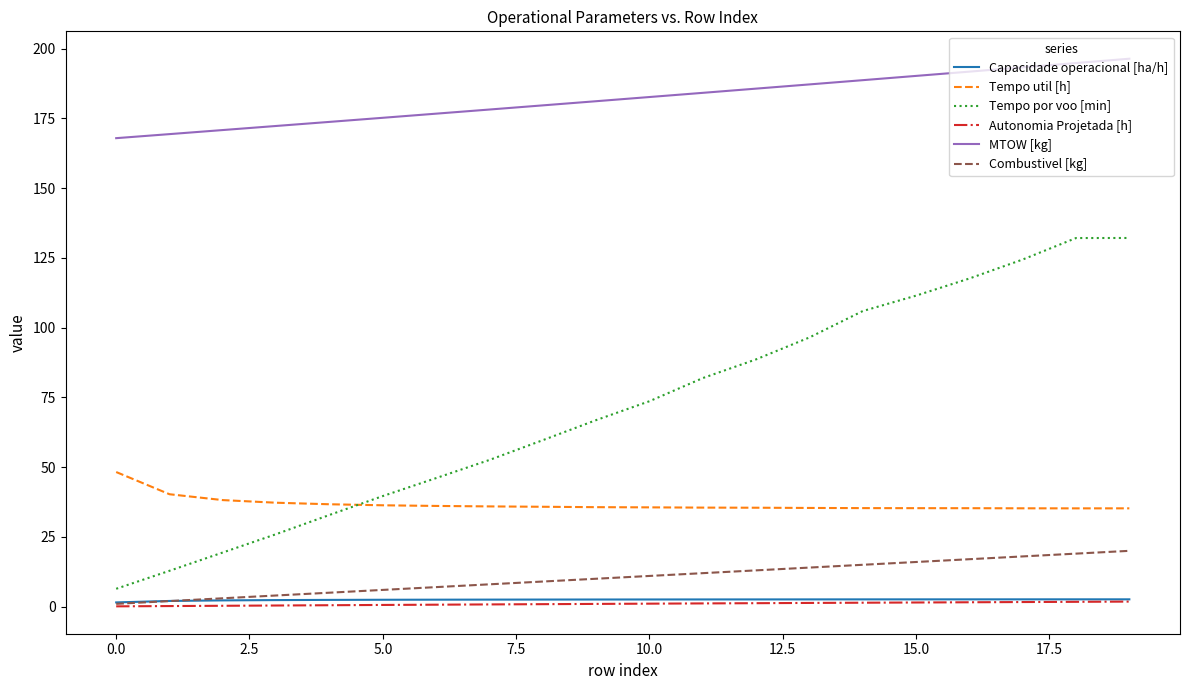

Which series has the largest total across all categories?

MTOW [kg]